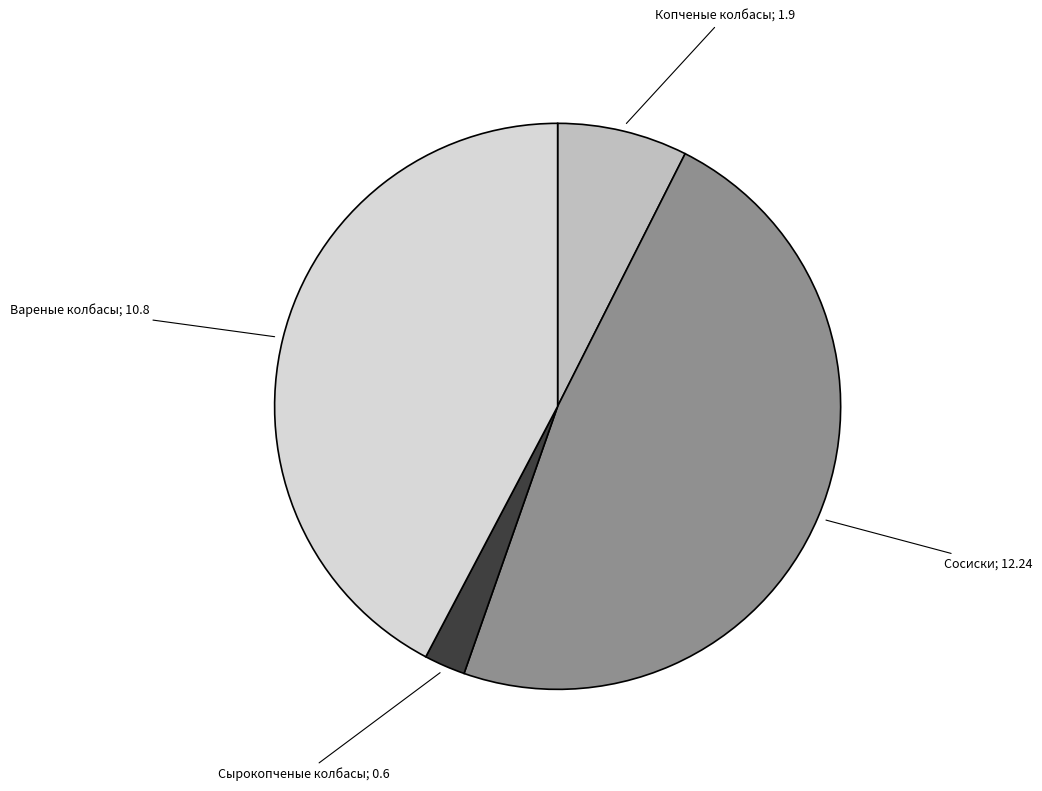

How many slices are in this pie chart?

4